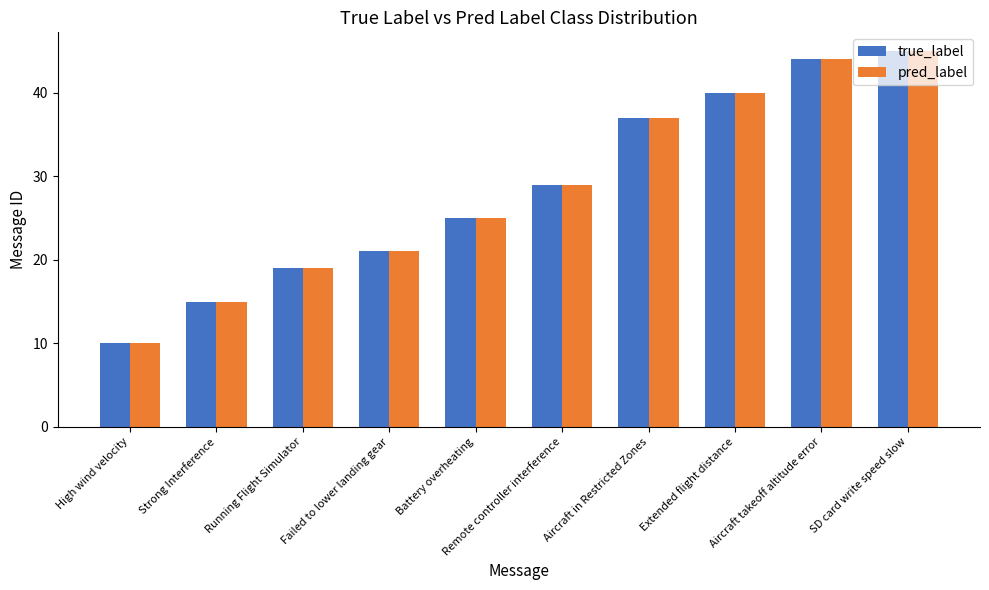

What is the highest value of the true_label series?

45